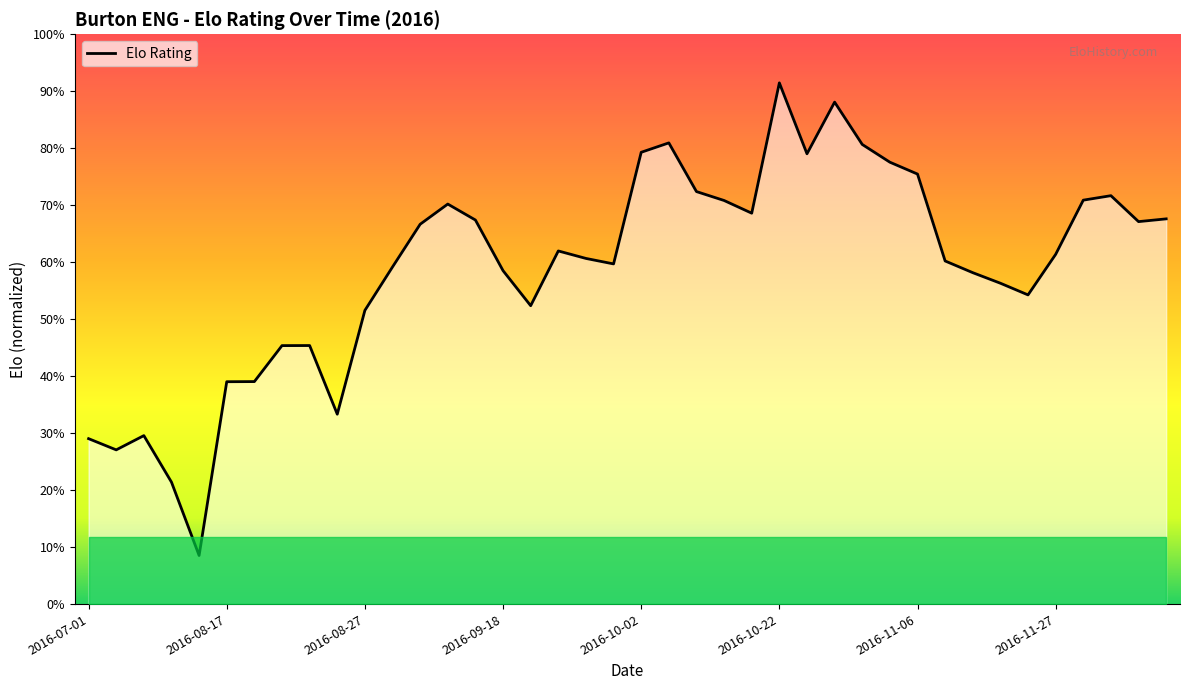

Is this an area chart (filled region under the line)?

Yes